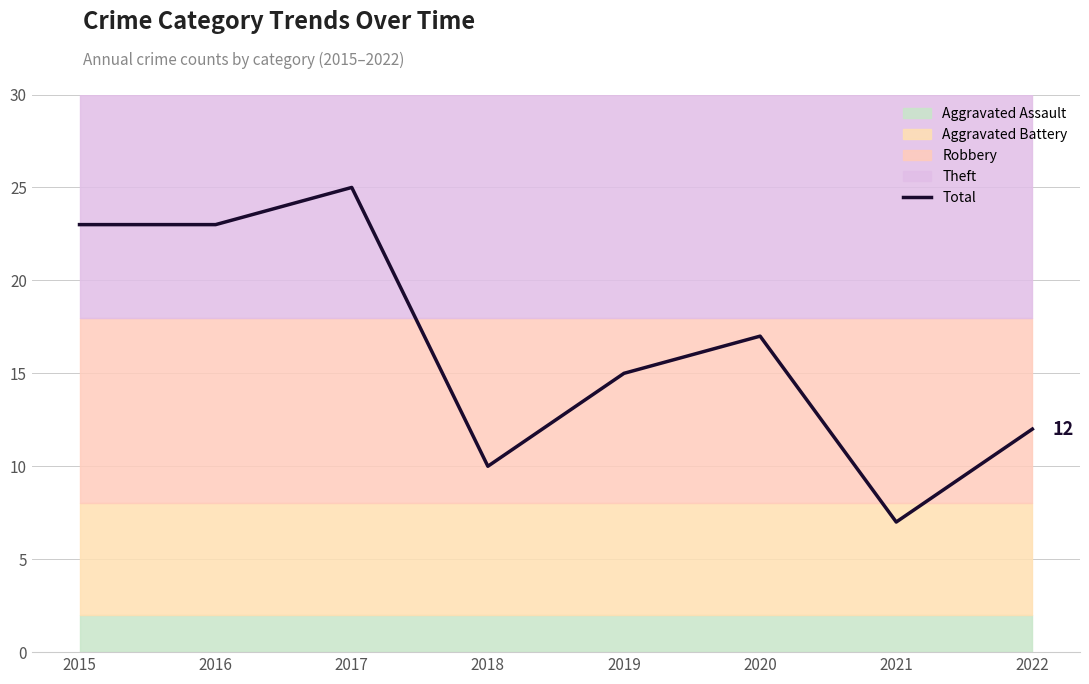

At which category does the data reach its first local peak?

2017